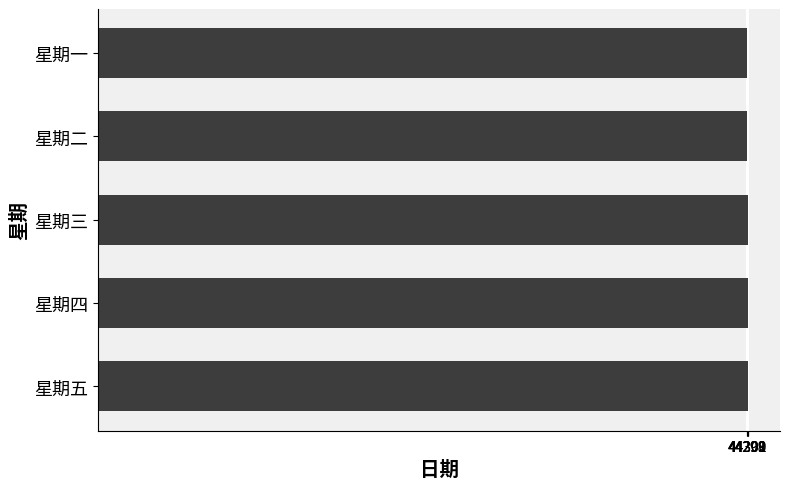

What is the difference between the maximum and second lowest values?

3